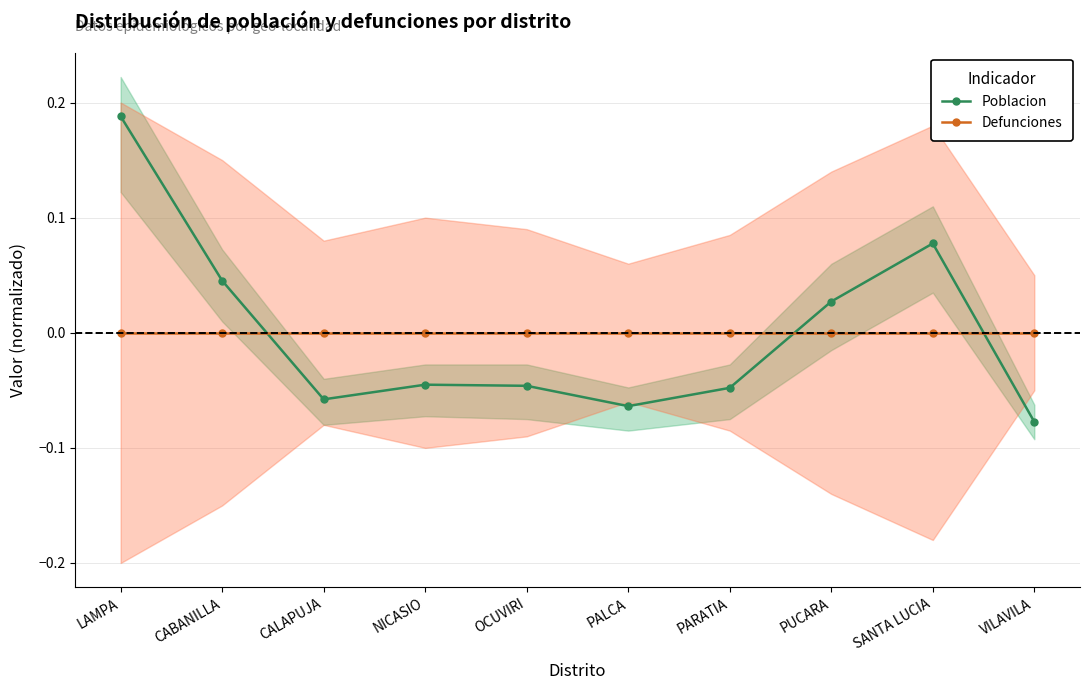

Reading left to right, extract all data points from this chart.

Poblacion: LAMPA=0.2	CABANILLA=0.0	CALAPUJA=-0.1	NICASIO=-0.0	OCUVIRI=-0.0	PALCA=-0.1	PARATIA=-0.0	PUCARA=0.0	SANTA LUCIA=0.1	VILAVILA=-0.1
Defunciones: LAMPA=0.0	CABANILLA=0.0	CALAPUJA=0.0	NICASIO=0.0	OCUVIRI=0.0	PALCA=0.0	PARATIA=0.0	PUCARA=0.0	SANTA LUCIA=0.0	VILAVILA=0.0